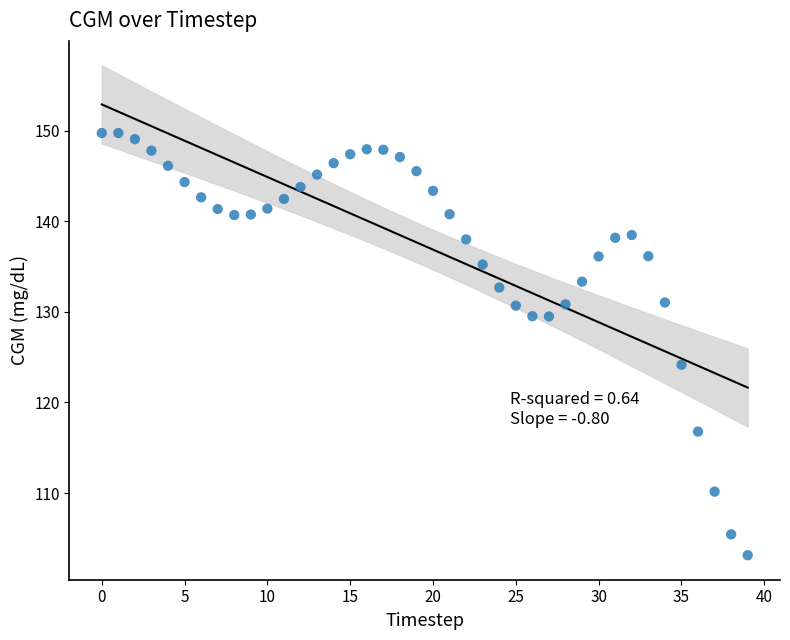

What is the range of Y values (max minus min)?

46.6